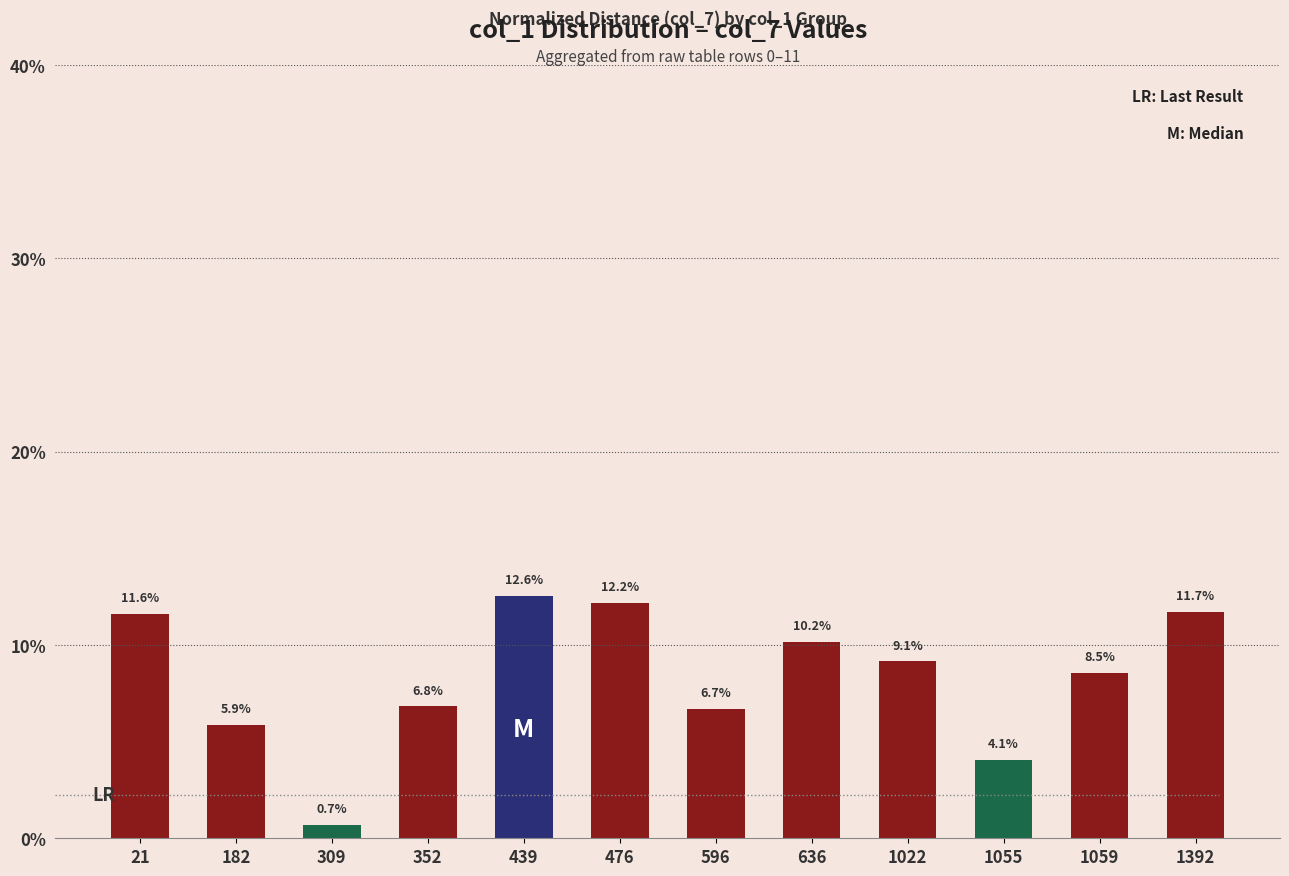

At which category does the chart reach its minimum across all series?

309